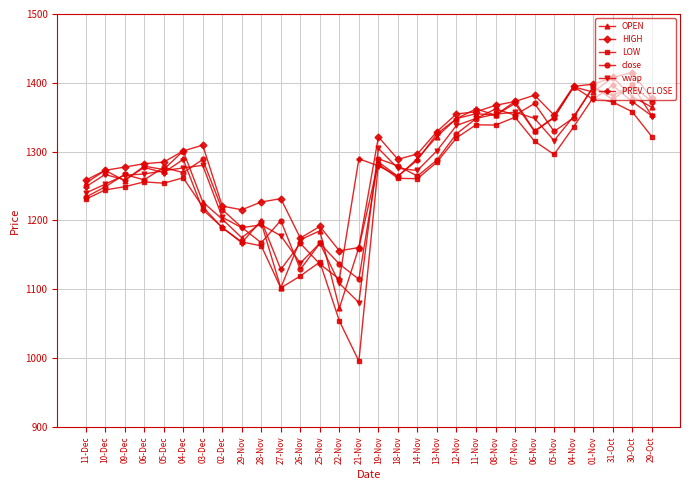

True or false: HIGH has more than 0 points higher than both neighbors.

True